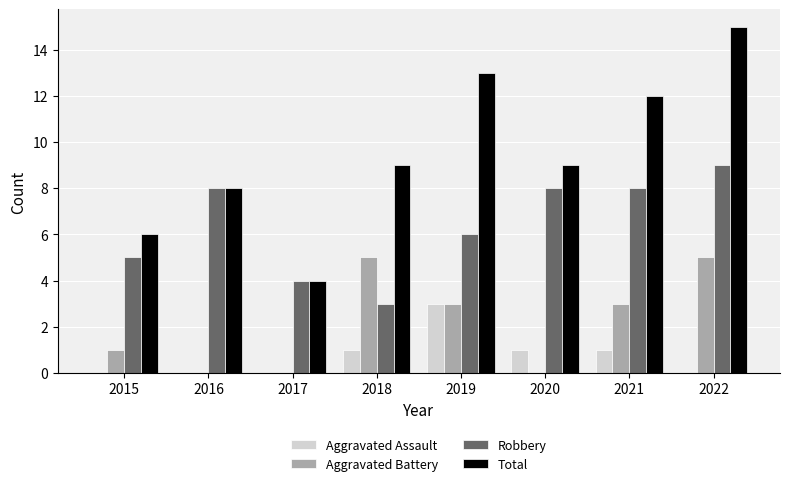

Count the Aggravated Assault values in the range 0 to 1.

7